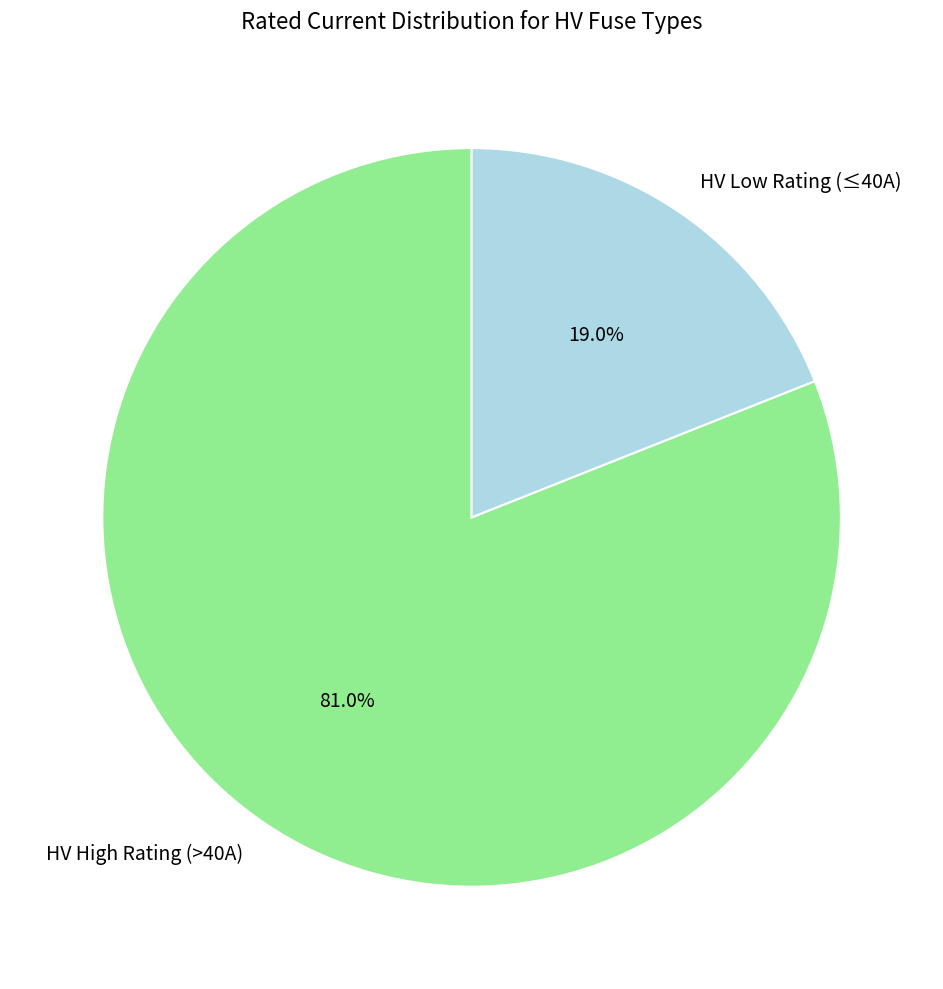

Does HV High Rating (>40A) represent more than half of the total?

Yes